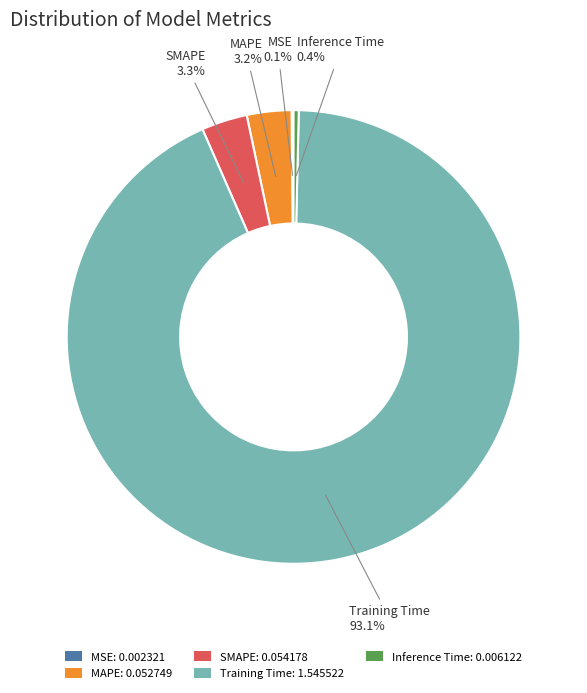

Does Training Time represent more than half of the total?

Yes